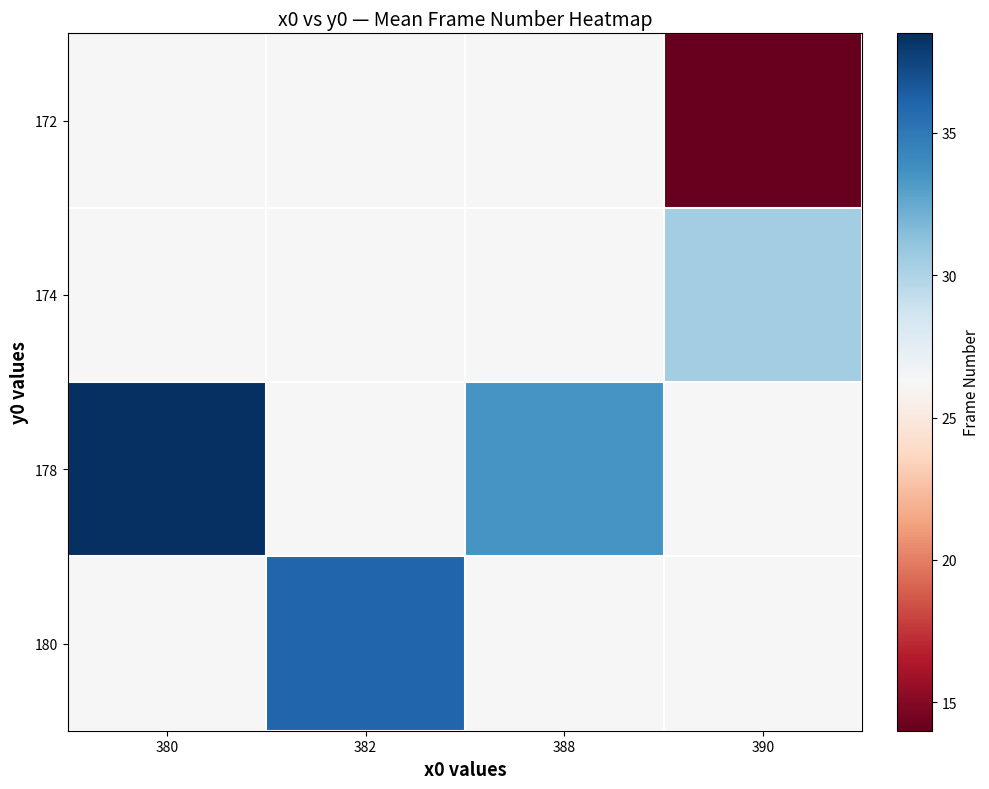

What is the difference between the highest and lowest values at 382?

9.8